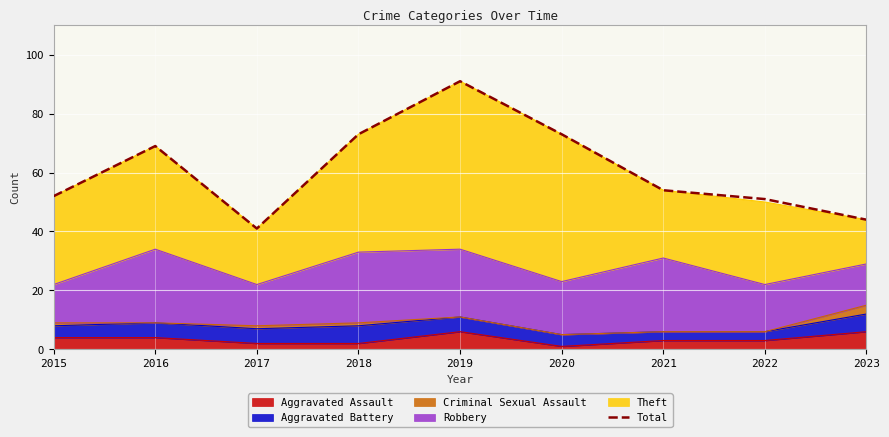

What is the difference between the values at 2016 and 2018?

4